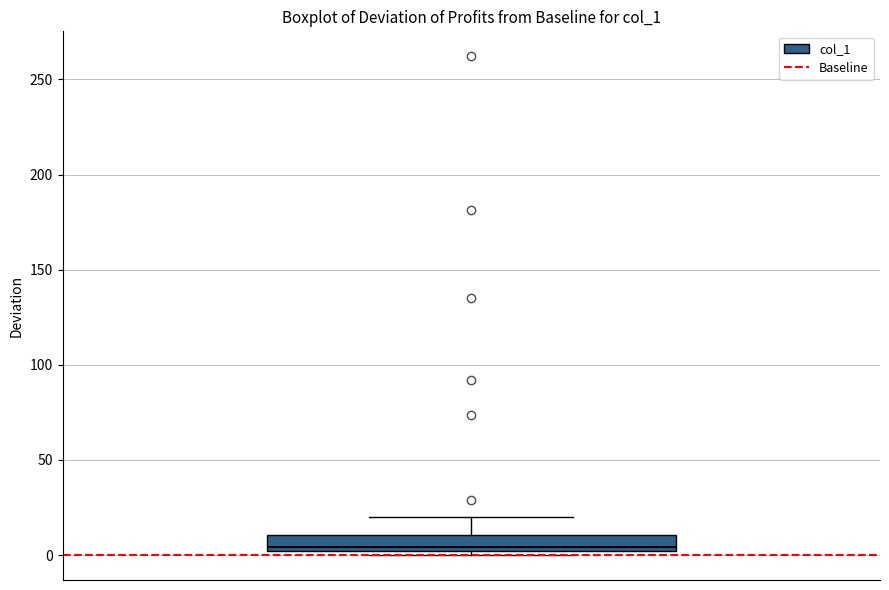

Transcribe this box plot: give where the median line is, the range the box spans, and where the two whiskers end, as read against the y-axis. The values are not printed on the chart, so give them approximately, as read against the axis.

median 5, box 0 to 10, whiskers 0 (just below the box's lower edge) to 20